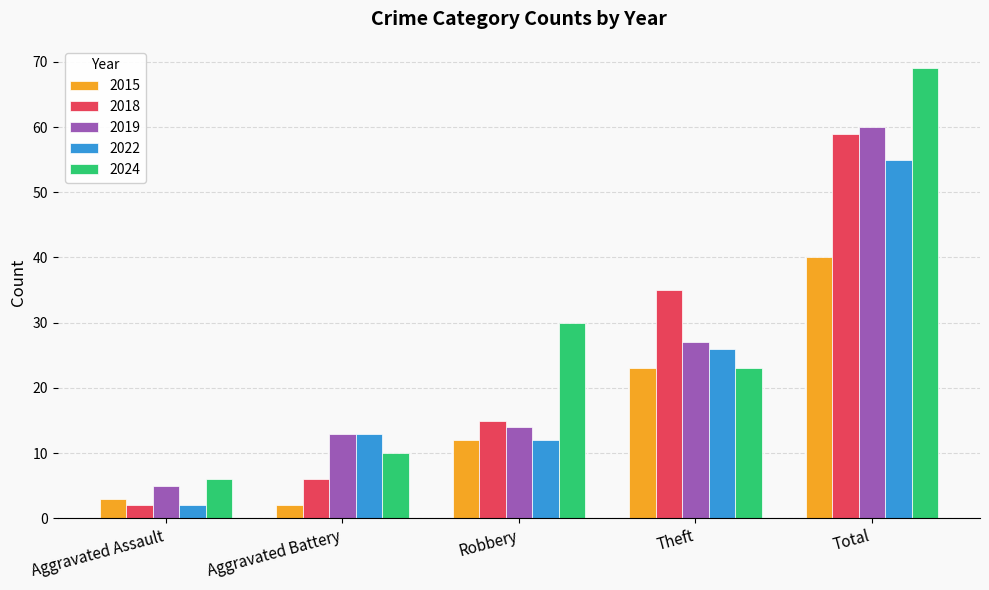

Read the 2024 value at Aggravated Battery, to the nearest 5.

10